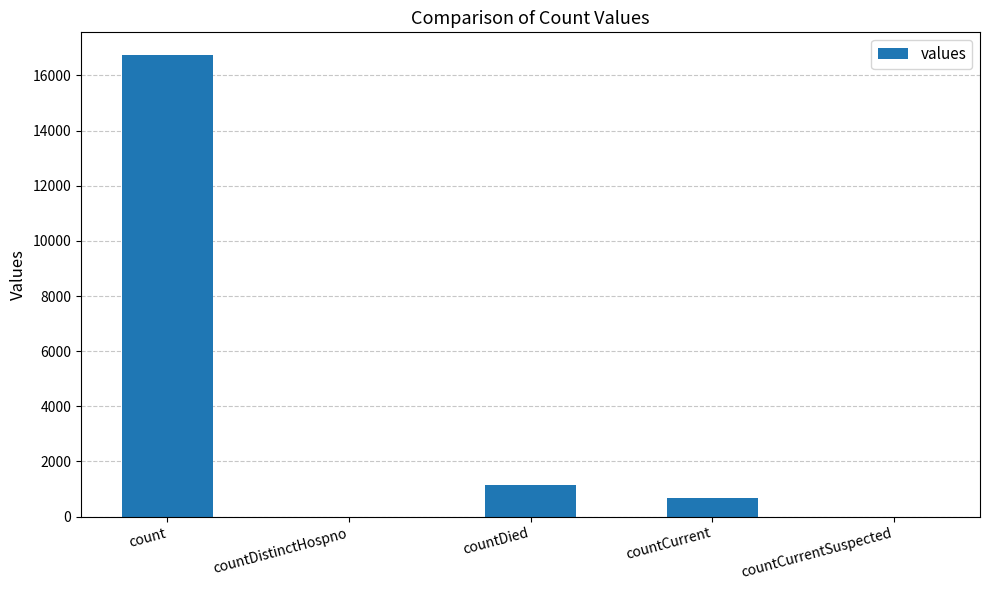

Read the value at count, to the nearest 10.

16730